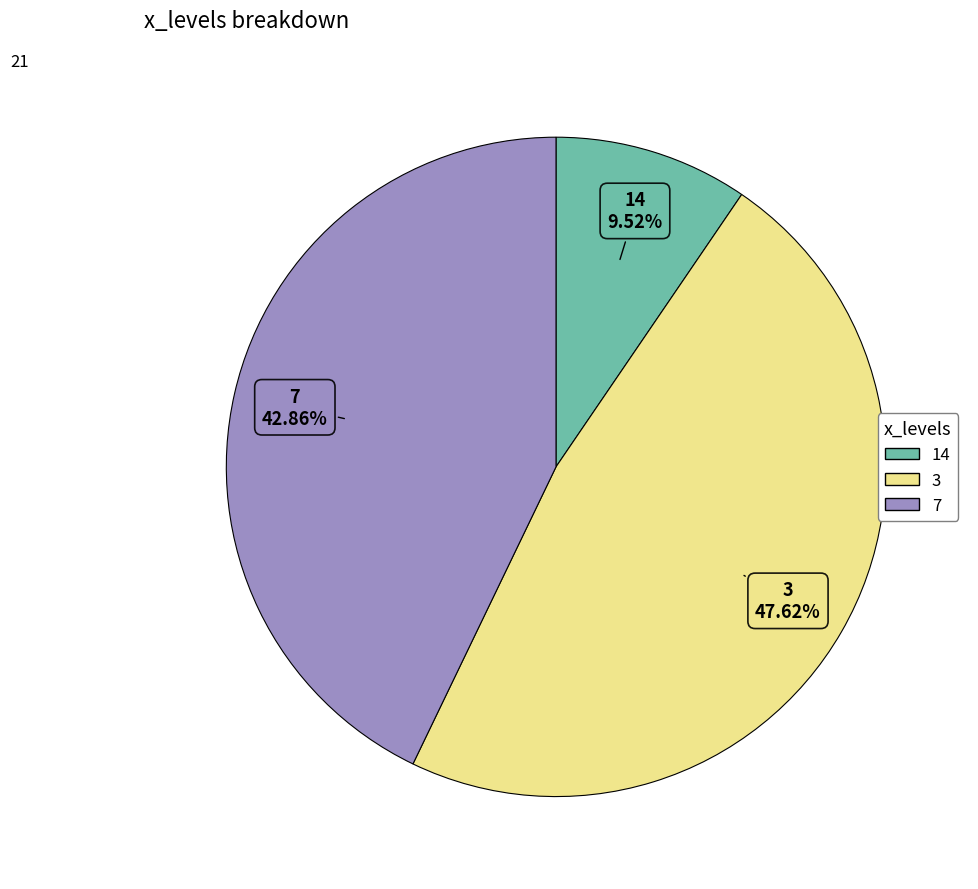

How many segments does this pie chart have?

3